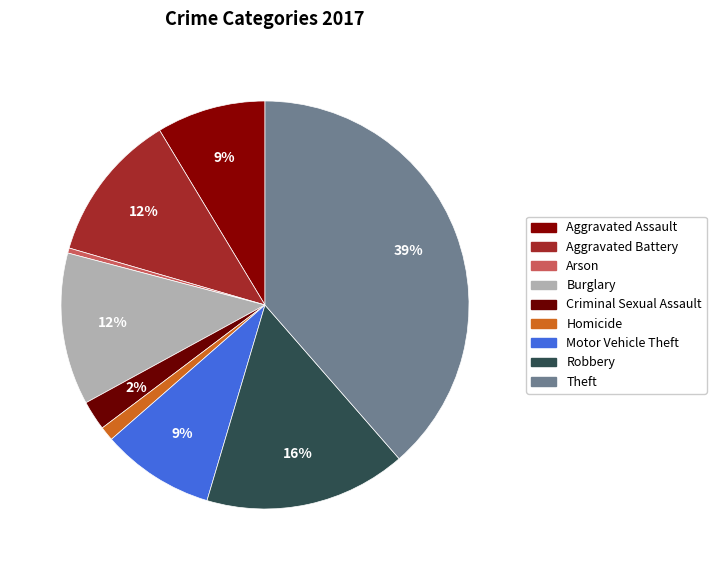

What is the change in value from Aggravated Assault to Criminal Sexual Assault?

-94